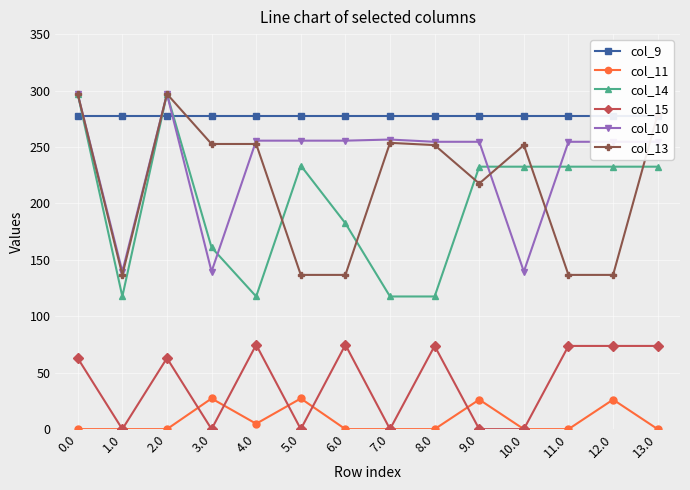

Reading left to right, what are all the values shown in this chart?

col_9: 277.7	277.7	277.7	277.7	277.7	277.7	277.7	277.7	277.7	277.7	277.7	277.7	277.7	277.7
col_11: 0.0	0.0	0.0	27.2	4.8	27.2	0.0	0.0	0.0	26.2	0.0	0.0	26.2	0.0
col_14: 297.0	117.5	297.0	161.0	117.5	233.5	182.4	117.5	117.5	232.5	232.5	232.5	232.5	232.5
col_15: 62.9	0.0	62.9	0.0	74.7	0.0	74.7	0.0	73.7	0.0	0.0	73.7	73.7	73.7
col_10: 297.0	139.6	297.0	139.6	255.6	255.6	255.6	256.6	254.6	254.6	139.6	254.6	254.6	254.6
col_13: 297.0	136.7	297.0	252.7	252.7	136.7	136.7	253.7	251.7	217.6	251.7	136.7	136.7	279.0